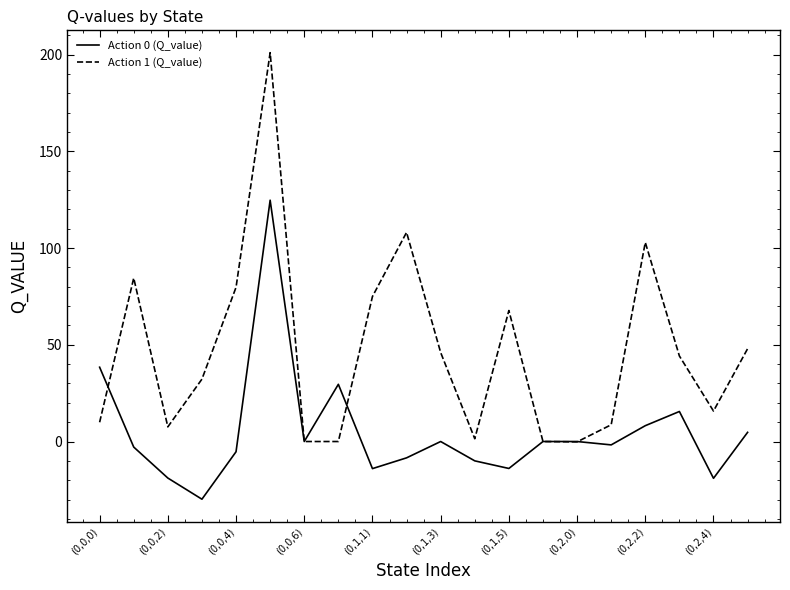

True or false: Action 1 (Q_value) and Action 0 (Q_value) intersect in this chart.

True